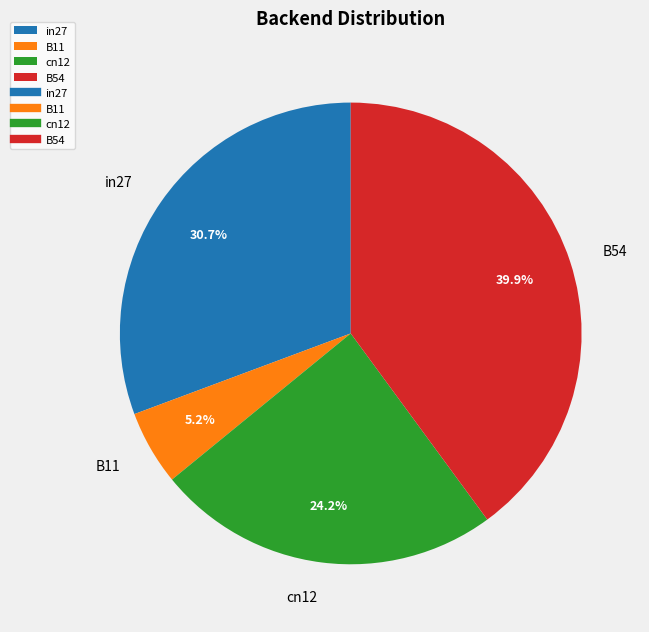

How many segments does this pie chart have?

4